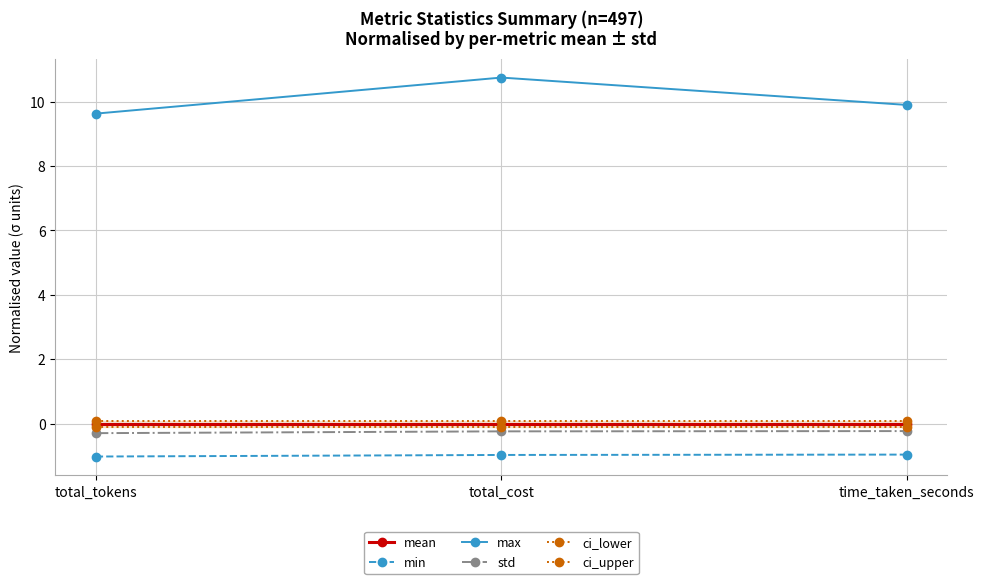

Reading left to right, list all the values displayed in this chart.

mean: 0.0	0.0	0.0
min: -1.0	-1.0	-1.0
max: 9.6	10.7	9.9
std: -0.3	-0.2	-0.2
ci_lower: -0.1	-0.1	-0.1
ci_upper: 0.1	0.1	0.1